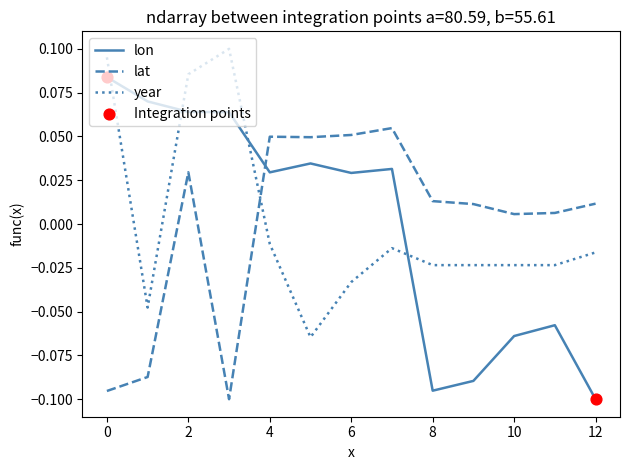

List the series in order of their peak value, lowest first.

lat, lon, year